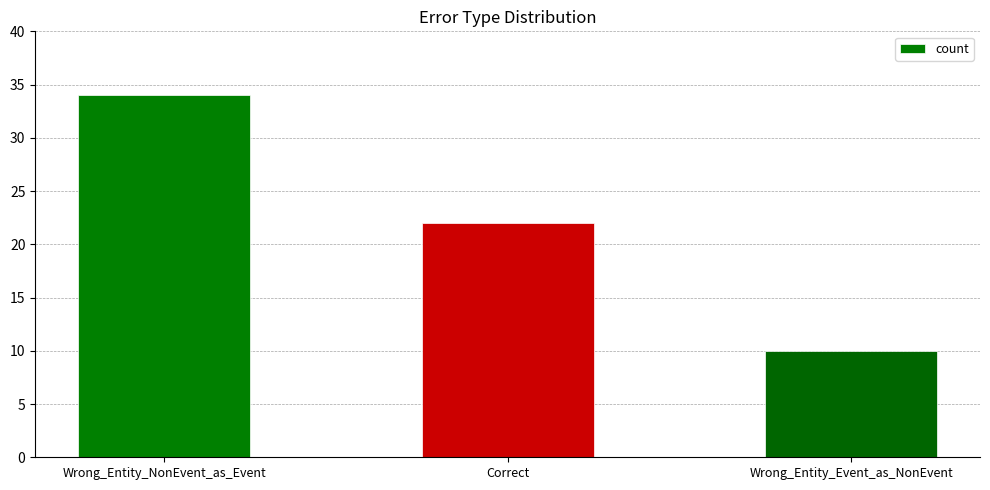

What is the sum of all values?

66